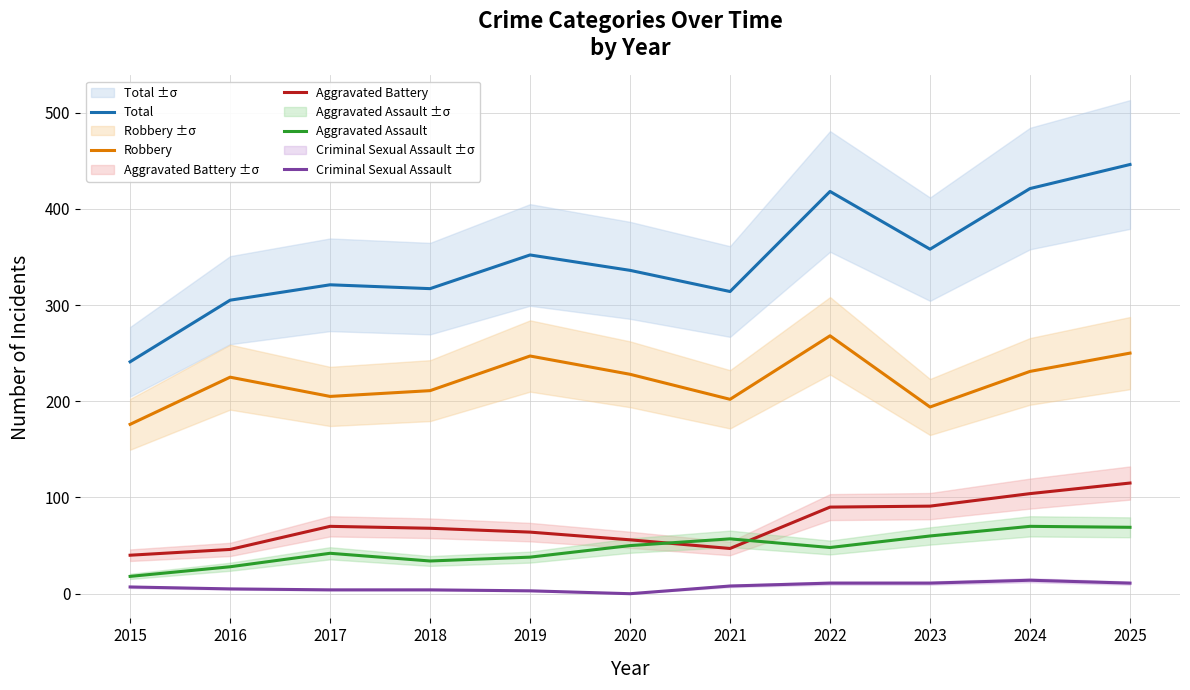

Is this an area chart (filled region under the line)?

No